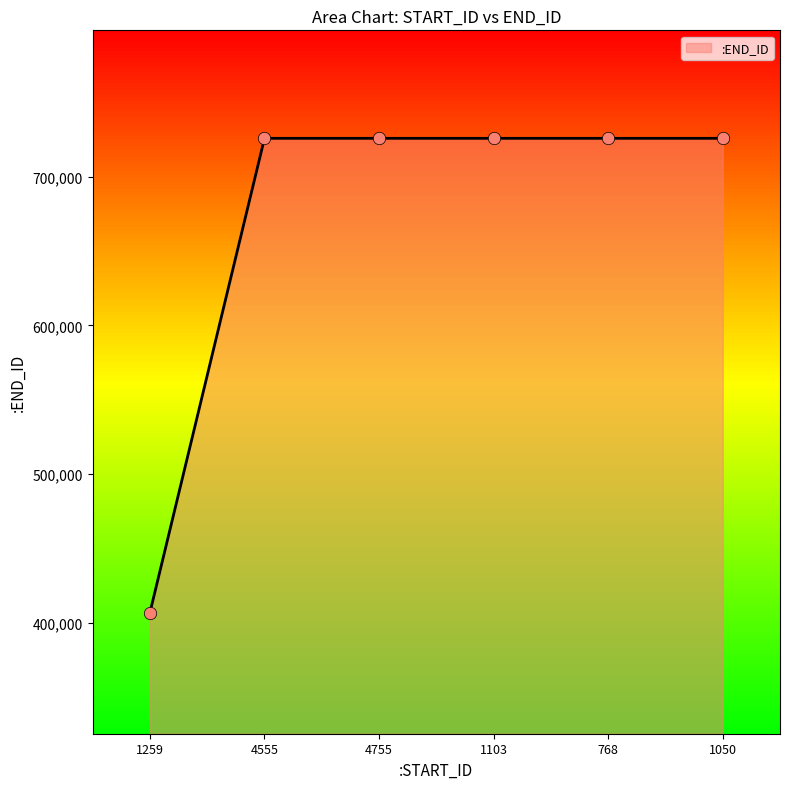

What is the ratio of the value at 1103 to the value at 1259?

1.8